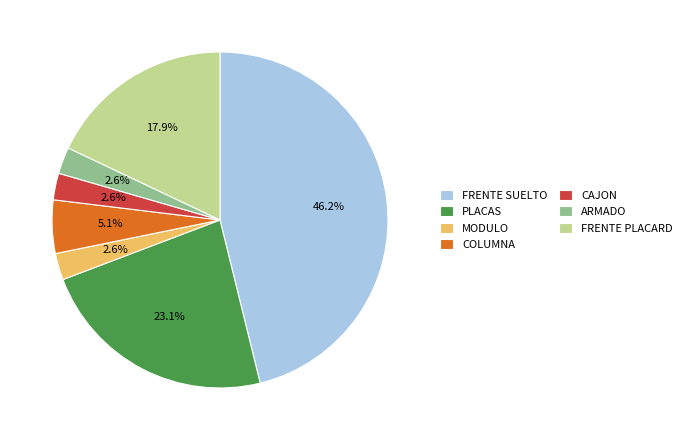

Does COLUMNA represent more than half of the total?

No